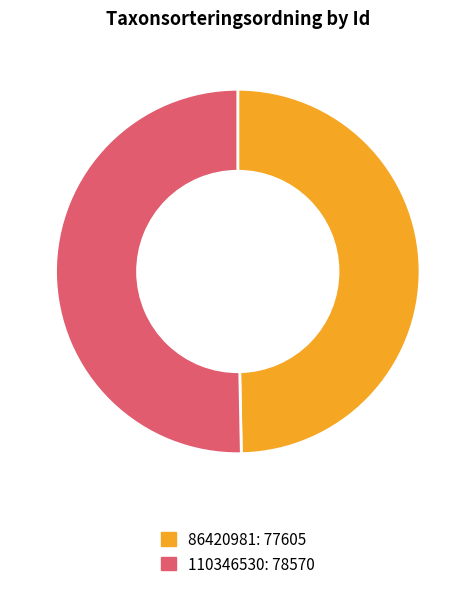

How many segments does this pie chart have?

2